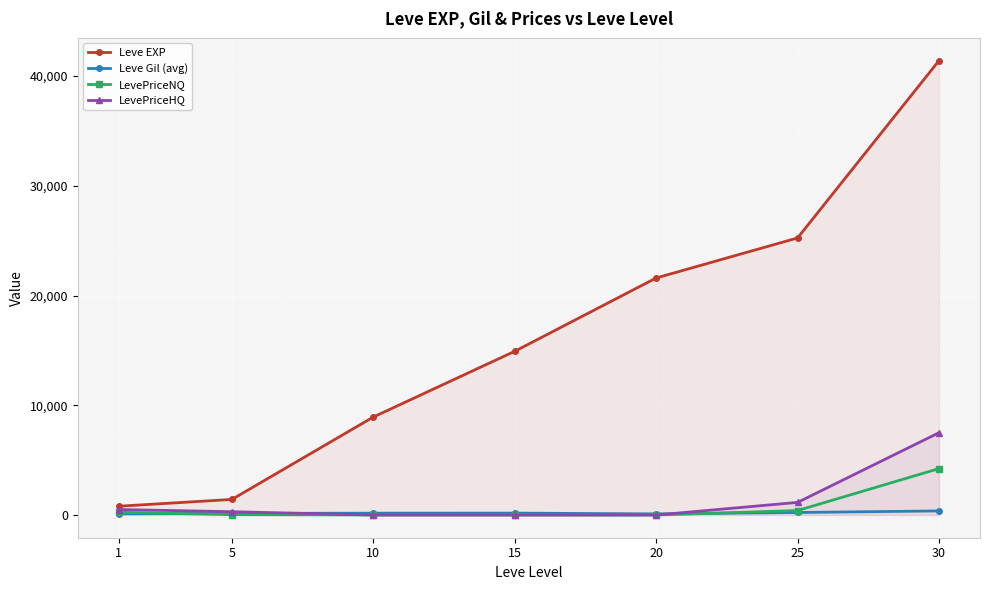

Is this an area chart (filled region under the line)?

No